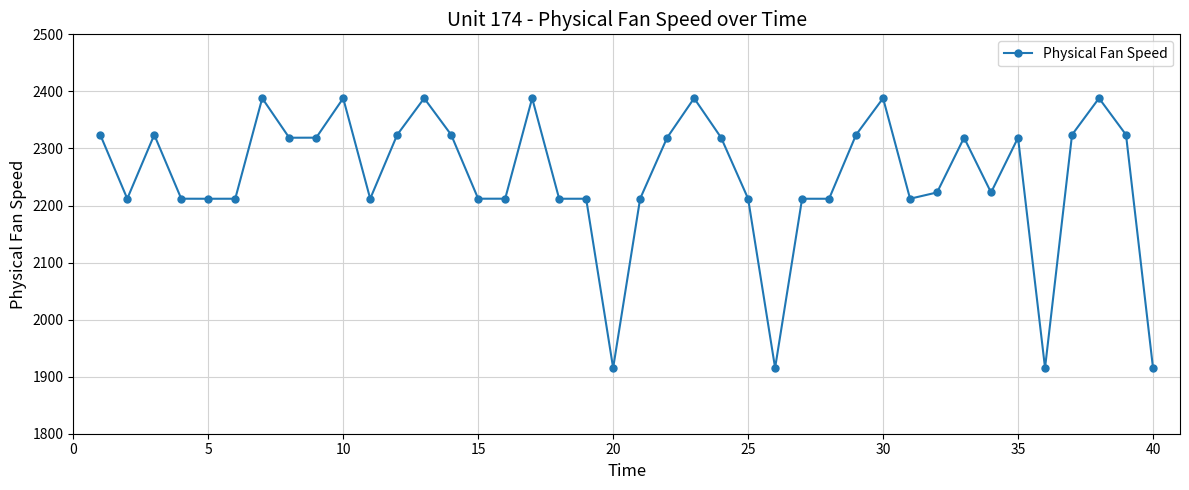

What is the difference between the second highest and minimum values?

472.8